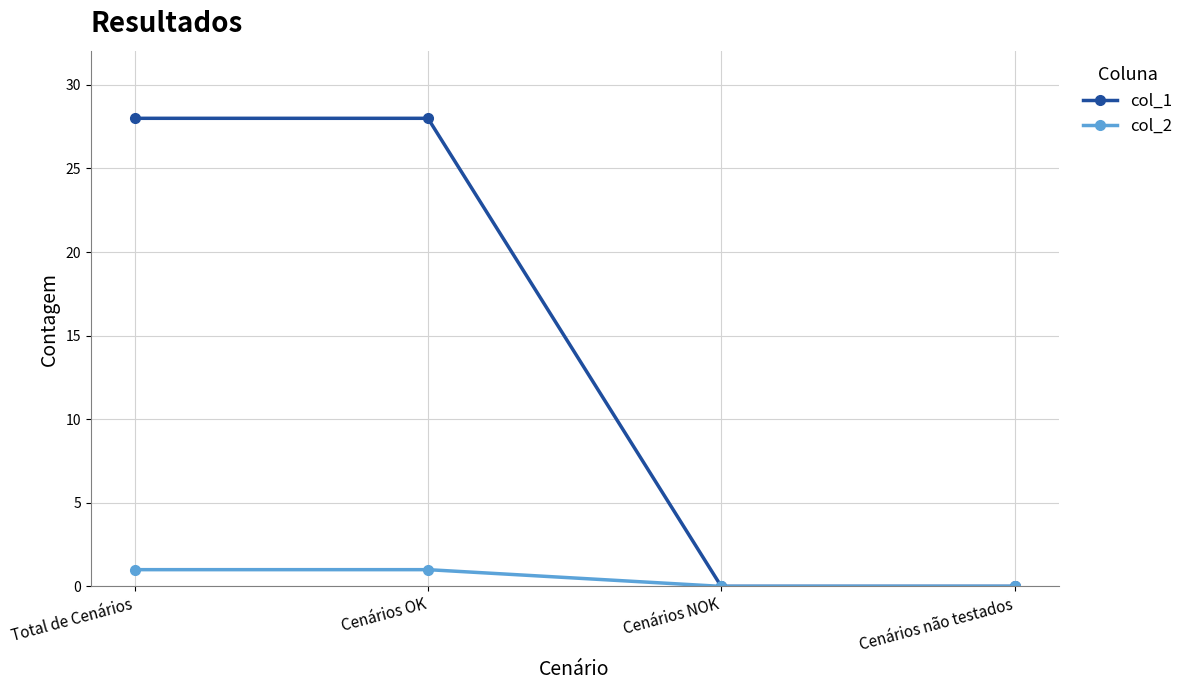

Which series has the largest total across all categories?

col_1